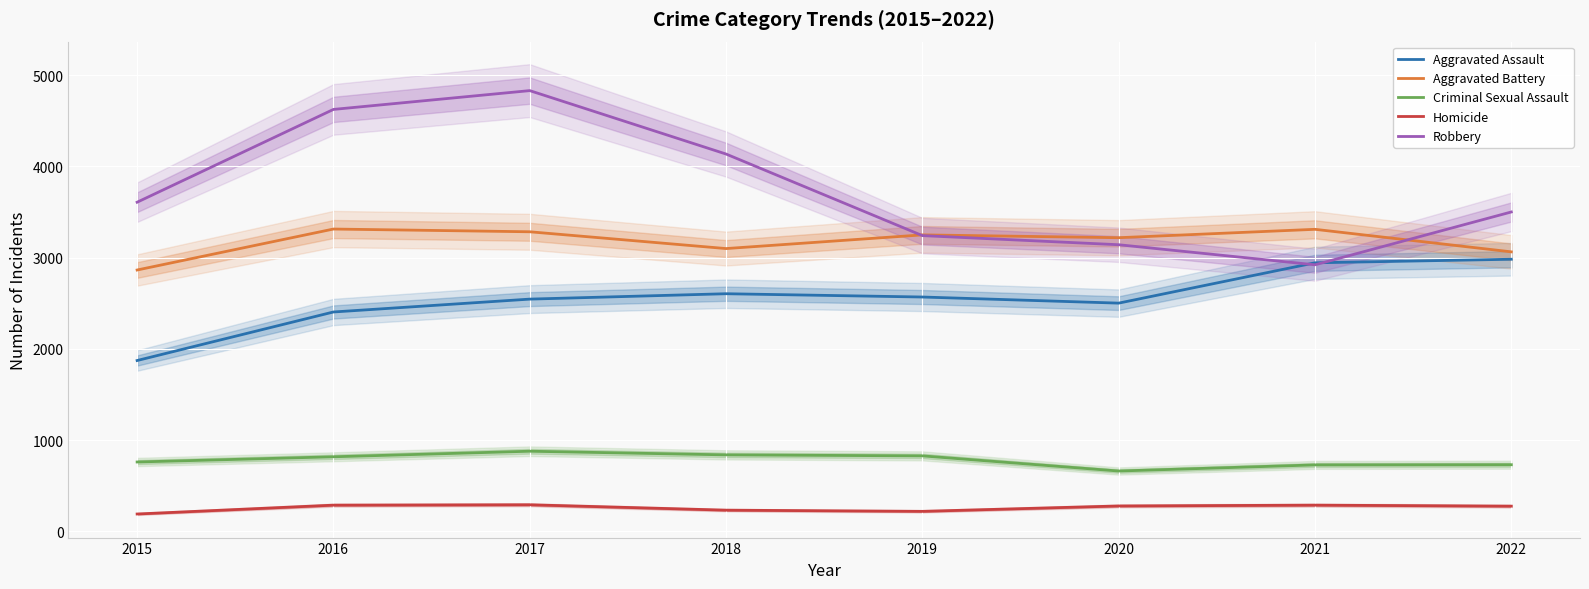

Where is the first local minimum for Robbery?

2021